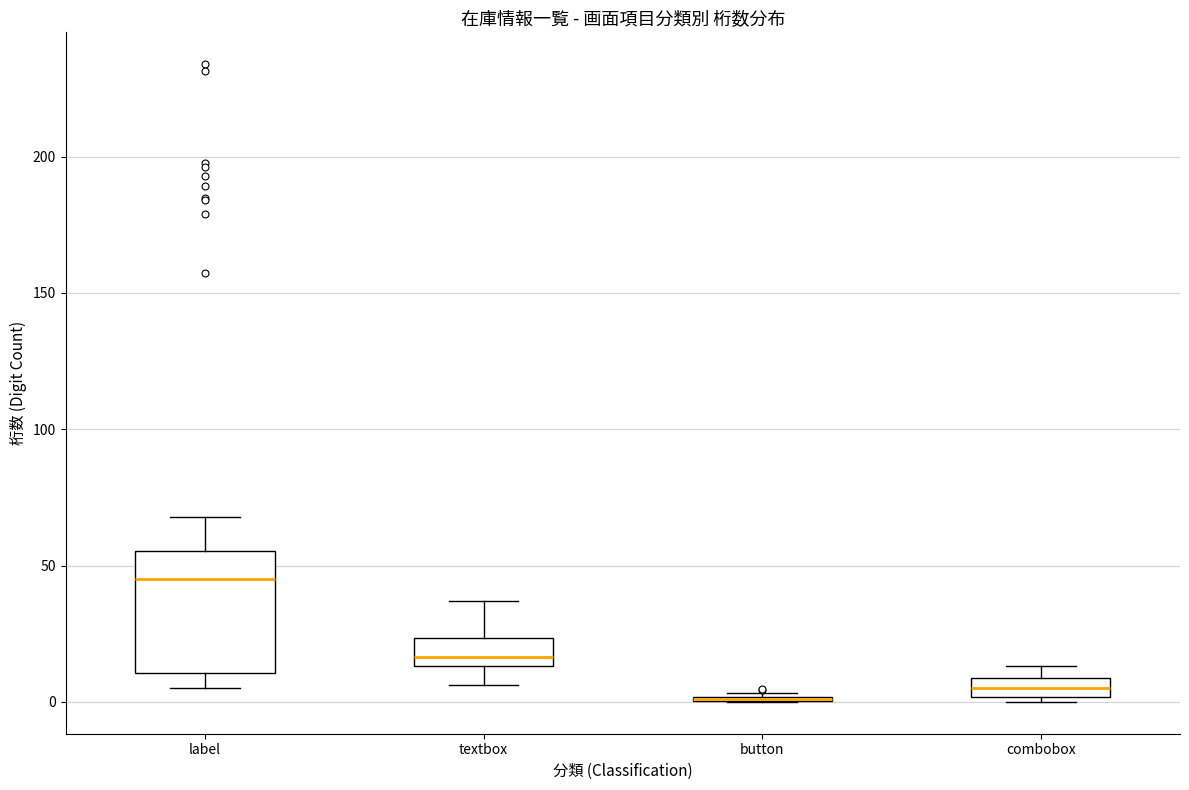

Where is the lower edge of the box for combobox on the y-axis? The values are not printed on the chart, so give them approximately, as read against the axis.

0